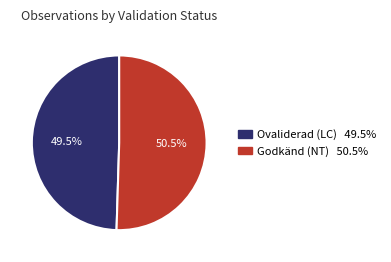

Is there a majority slice in this chart?

Yes